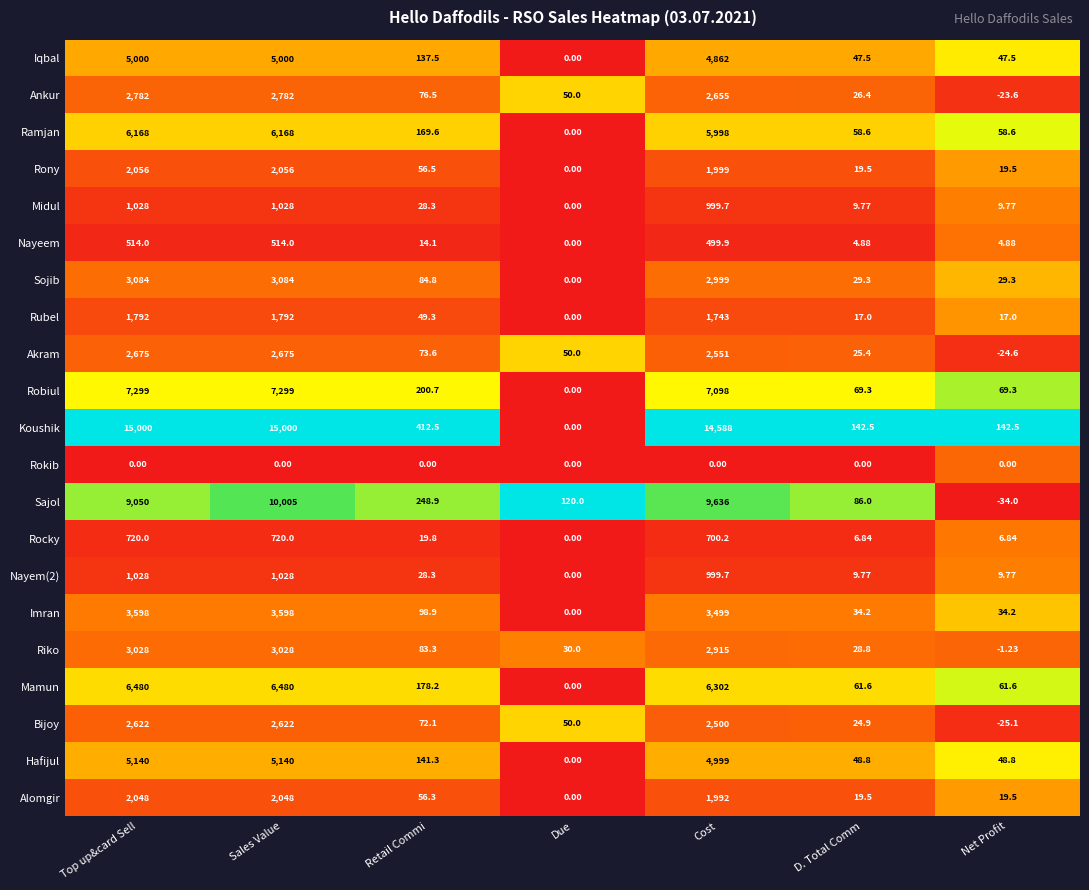

How many data points in Mamun are less than 178?

3